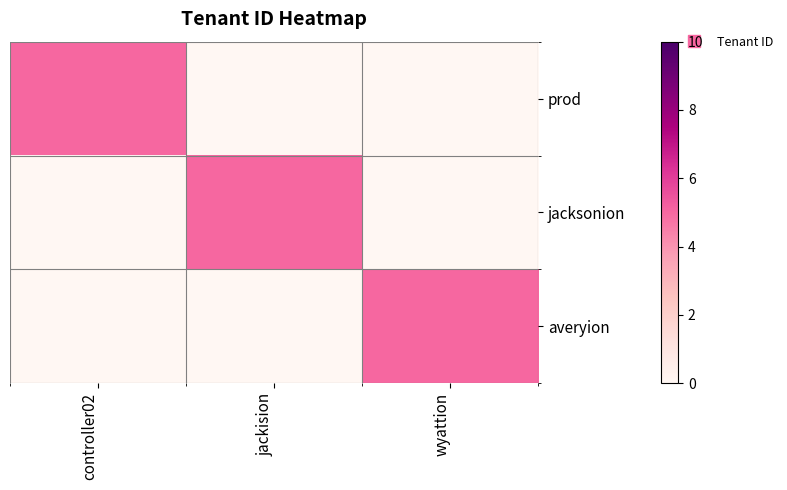

Count the number of data series in this chart.

3